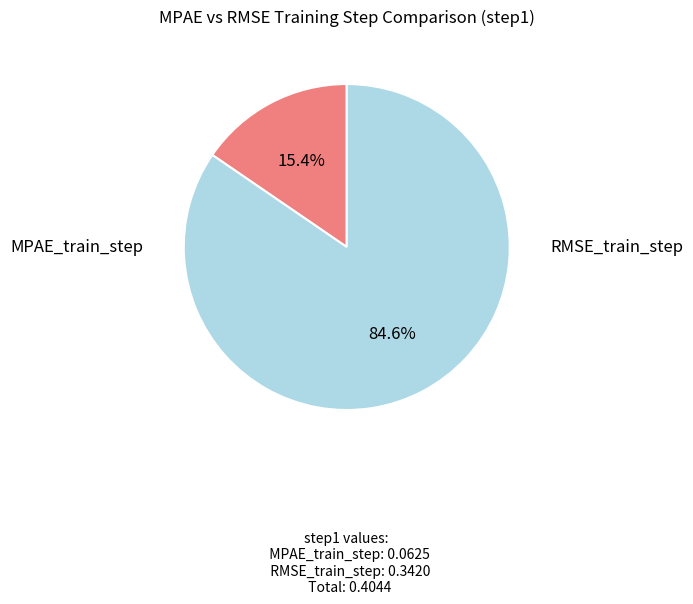

Does any single category account for the majority?

Yes